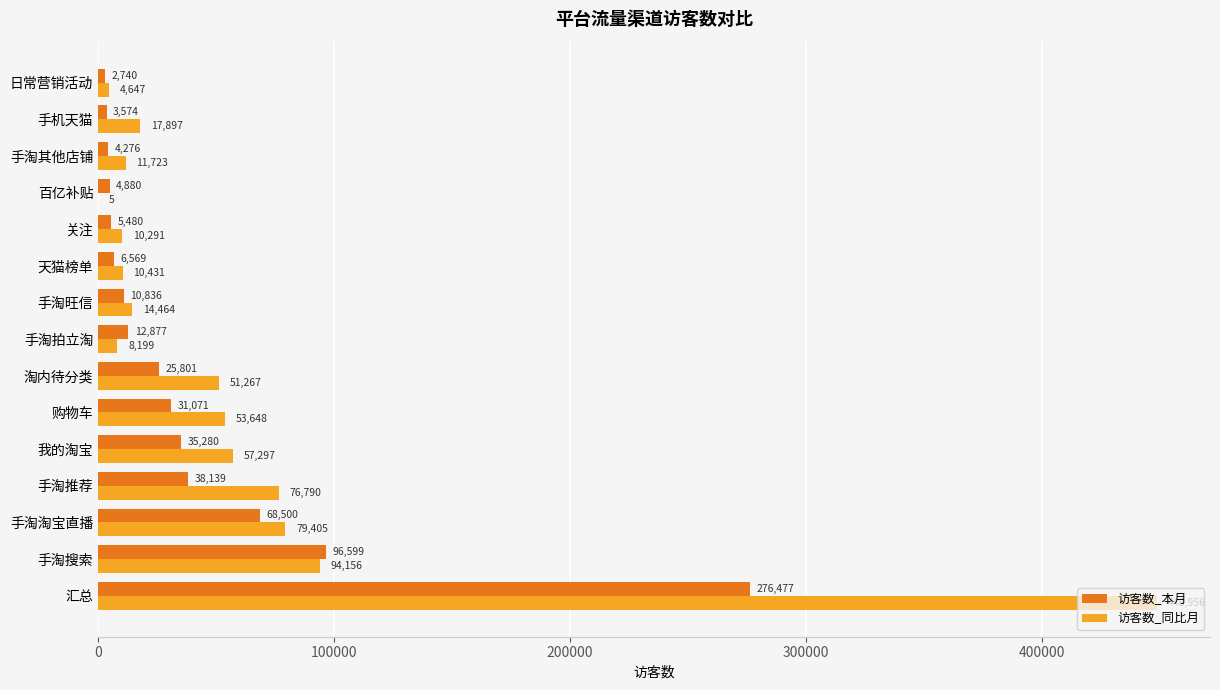

Is it true that 访客数_同比月 equals 32667 at 购物车?

False